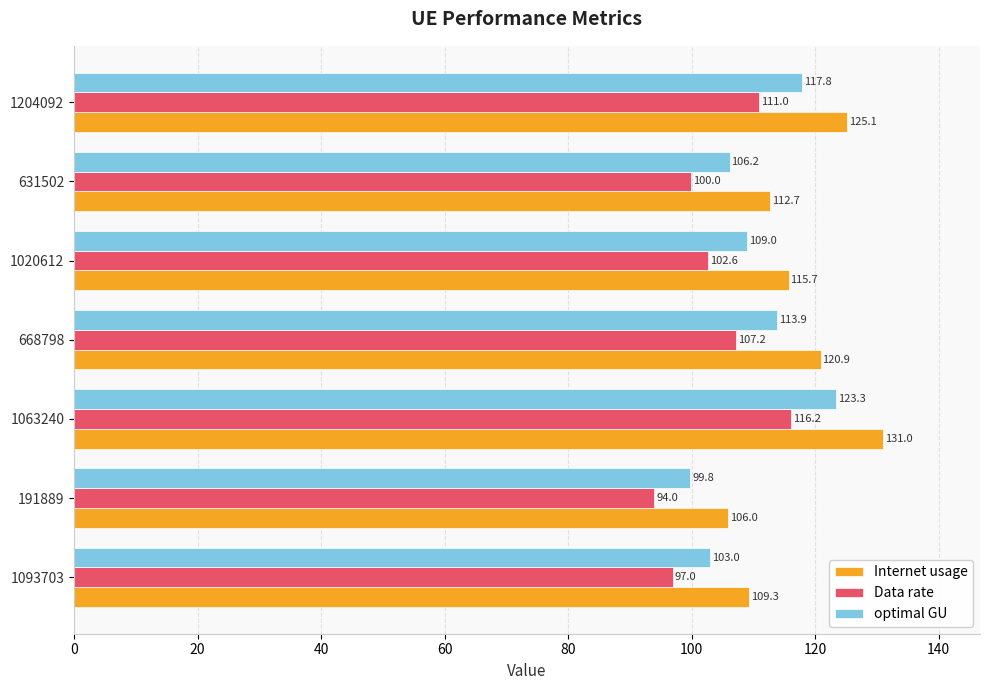

What is the difference between the optimal GU values at 668798 and 191889?

14.1